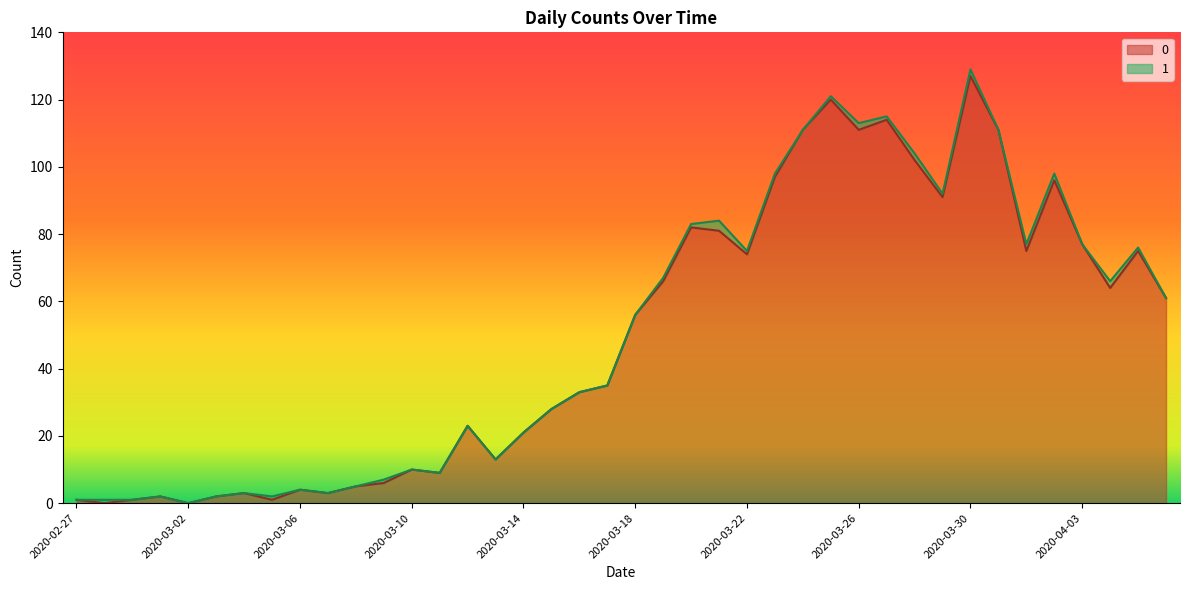

Approximately how many times larger is the value at 2020-04-01 compared to 2020-03-25?

0.6